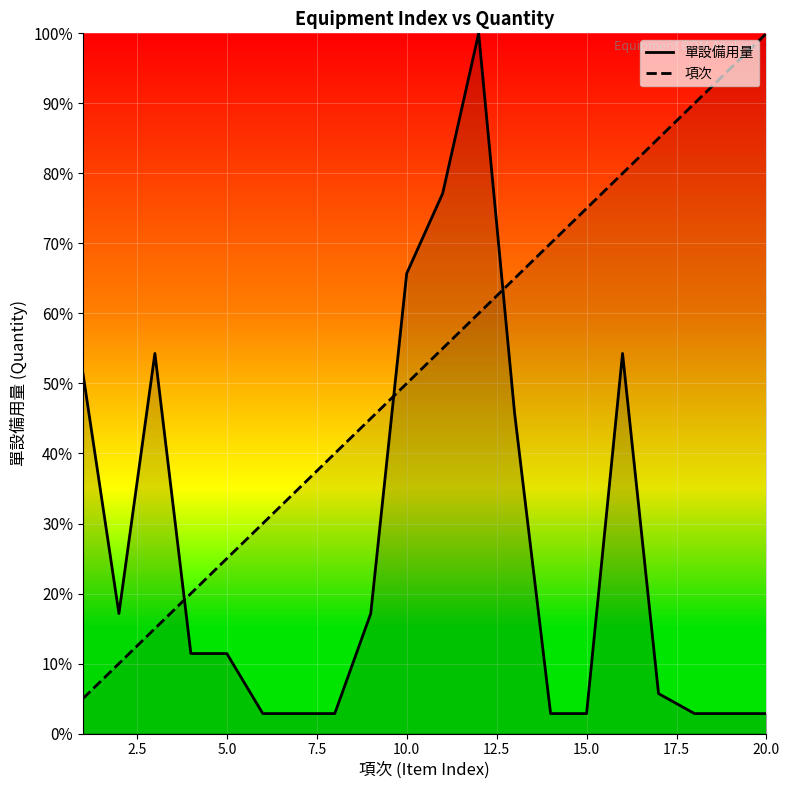

How many lines are shown in the chart?

2